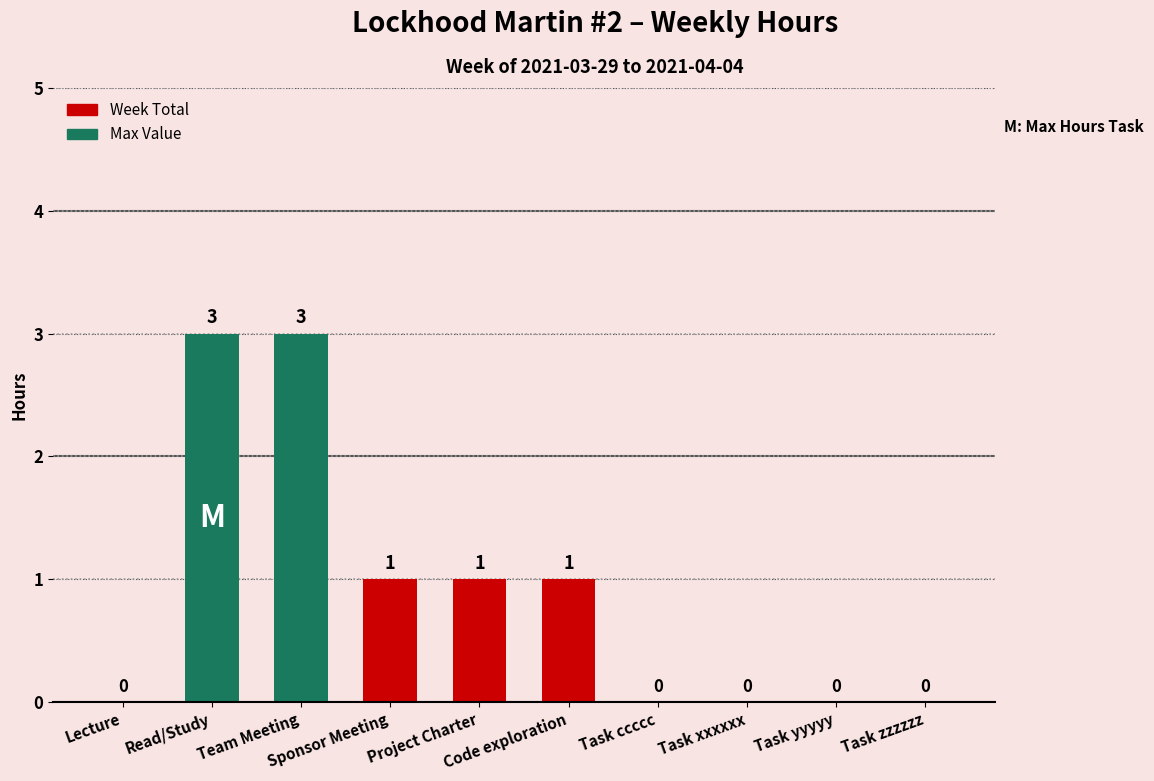

What is the maximum value shown in the chart?

3